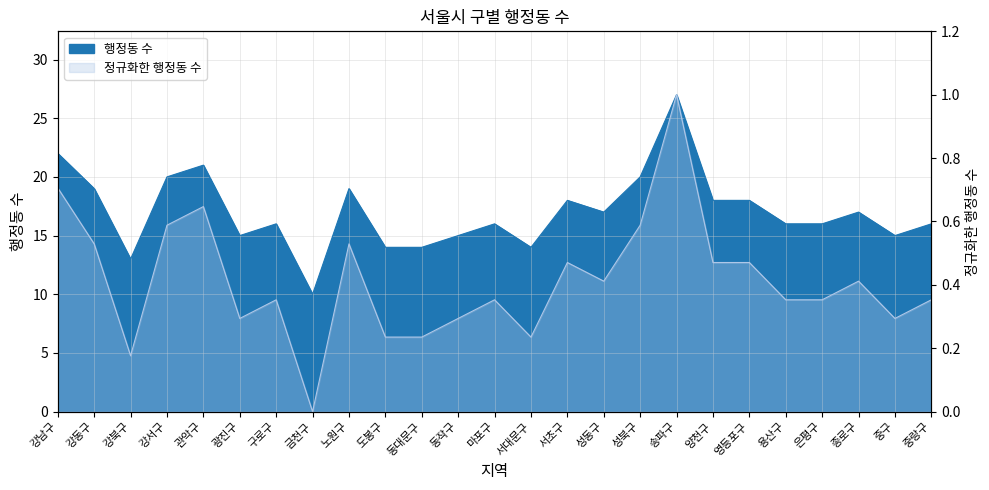

Rank the series by their average value, from lowest to highest.

정규화한 행정동 수, 행정동 수